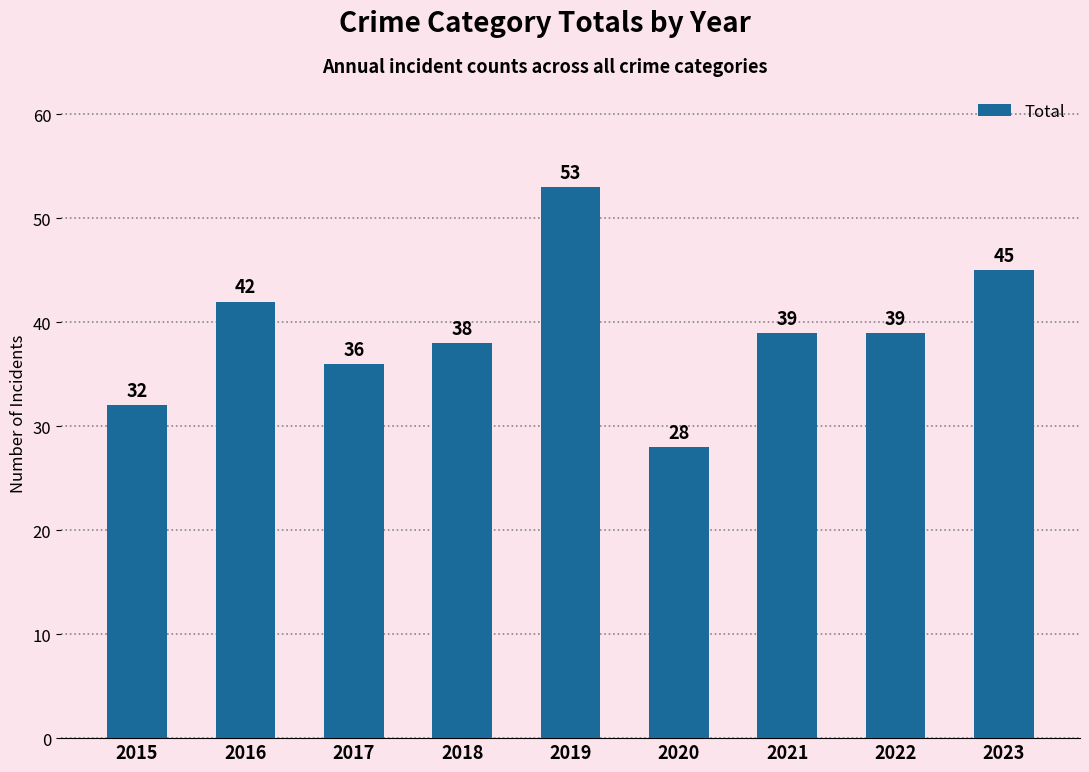

Which label corresponds to the smallest value in the chart?

2020